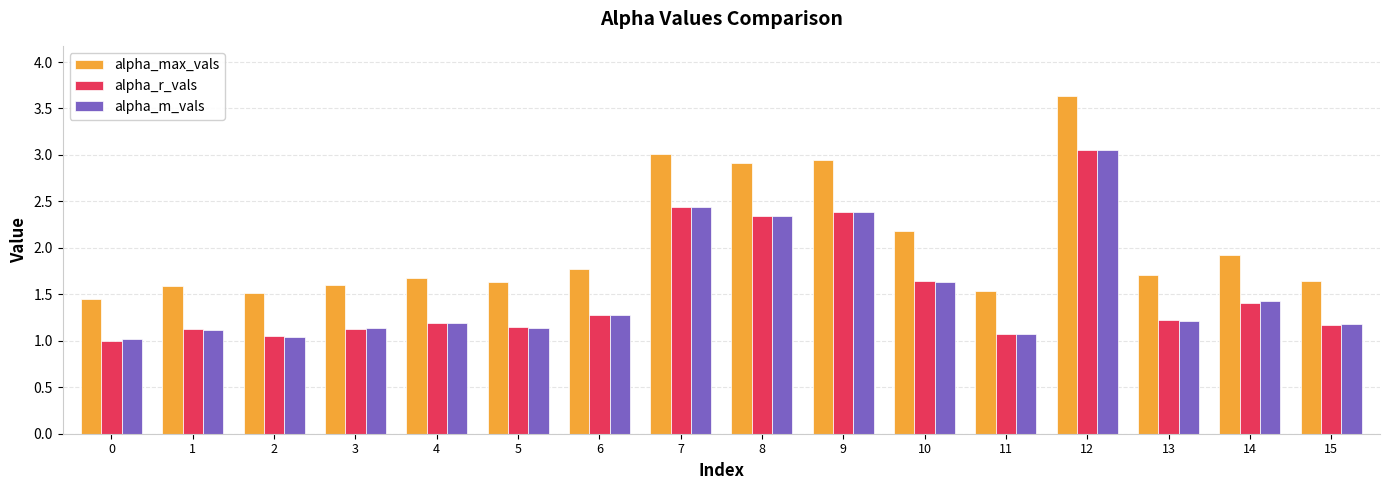

At which category is the sum across all series the highest?

12